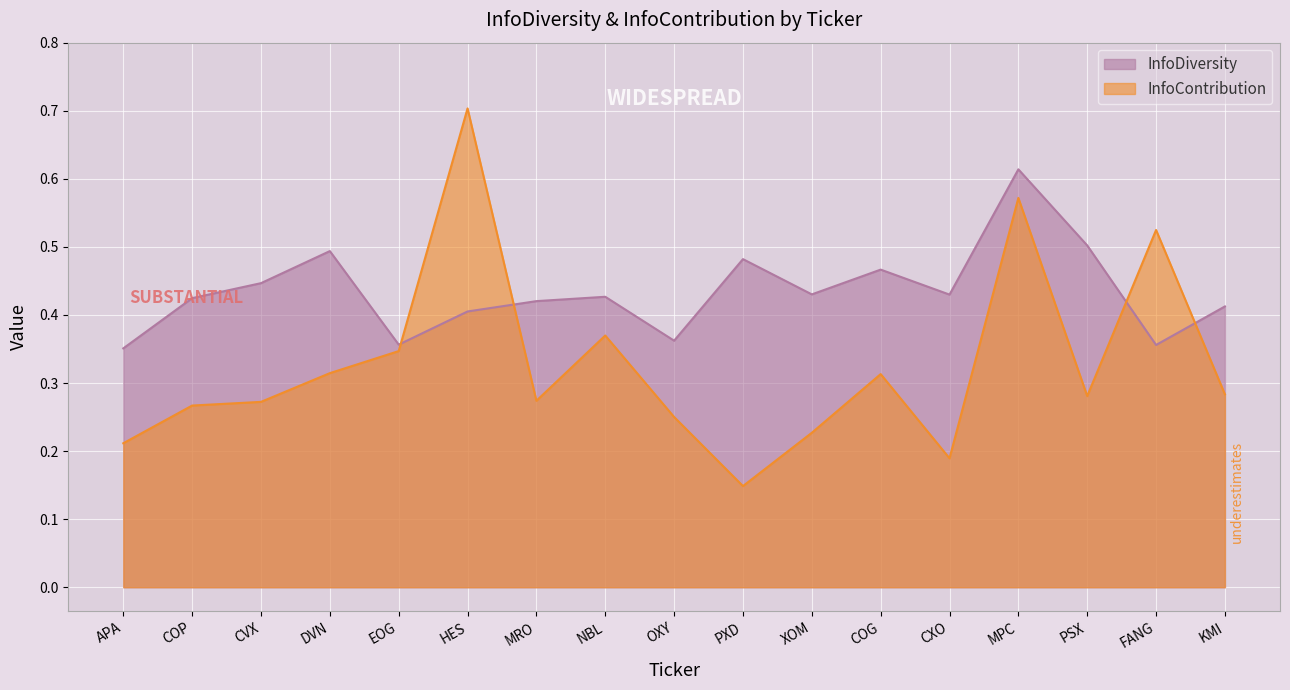

List the labels in order of InfoDiversity value, largest first.

MPC, PSX, DVN, PXD, COG, CVX, XOM, CXO, NBL, COP, MRO, KMI, HES, OXY, EOG, FANG, APA